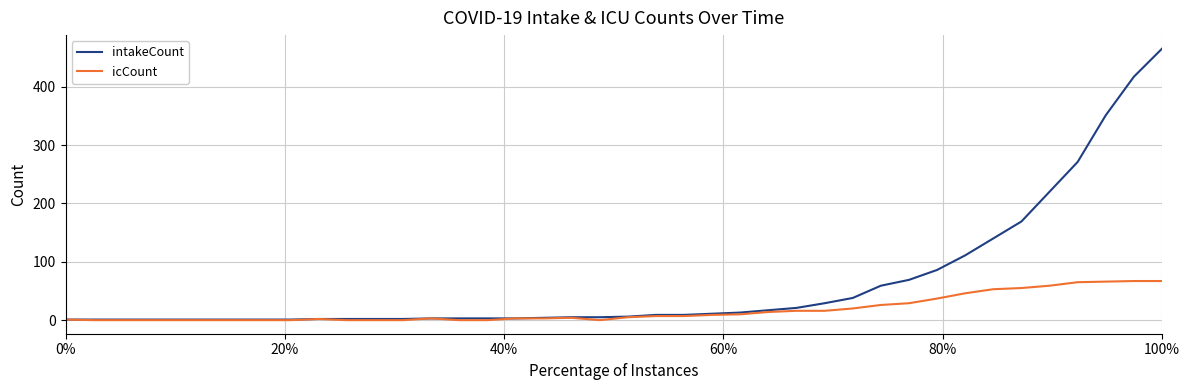

Which series has the largest range (max minus min)?

intakeCount